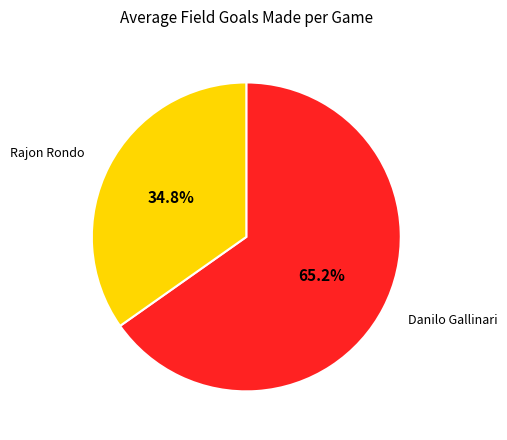

Does any single category account for the majority?

Yes